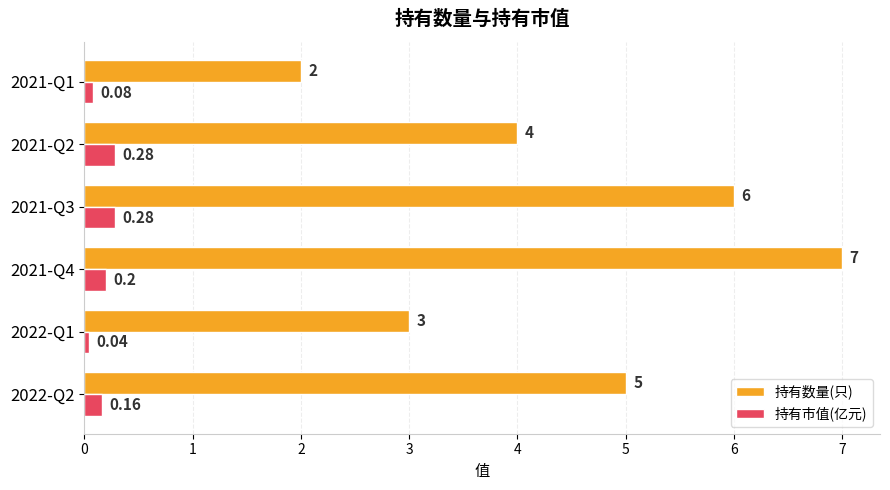

Rank the series by their maximum value, from highest to lowest.

持有数量(只), 持有市值(亿元)